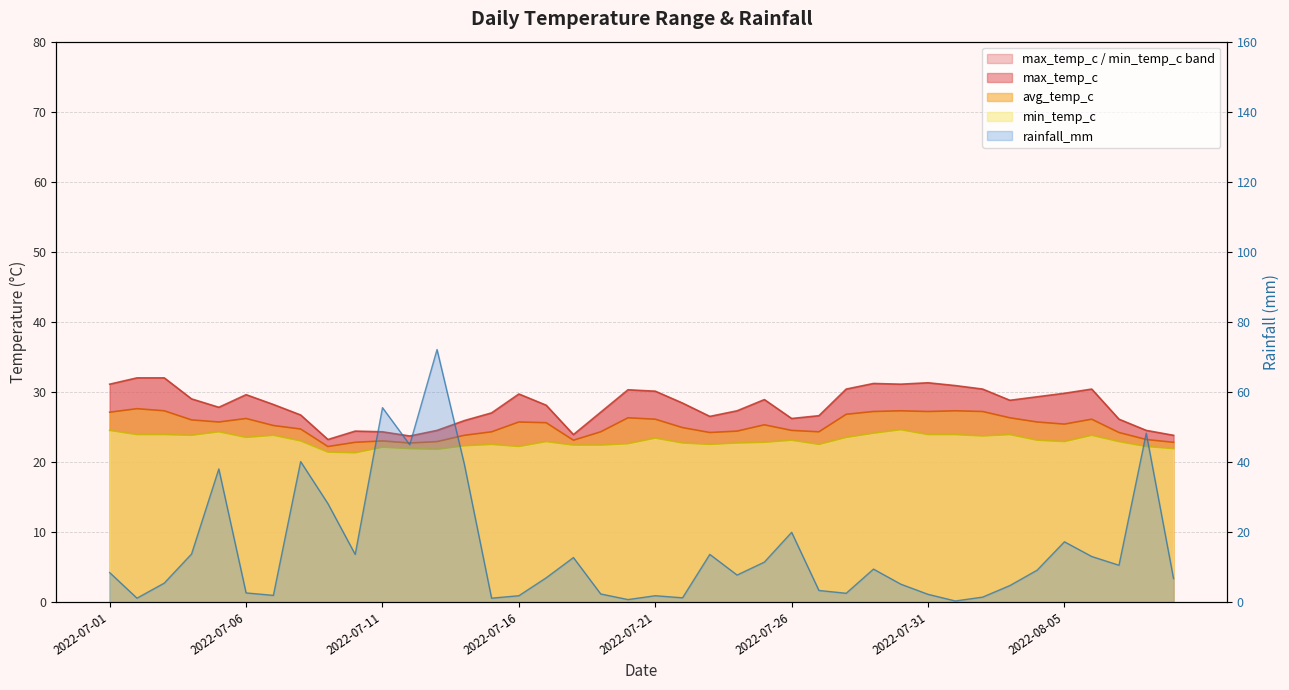

What position from the right is 2022-07-23?

18